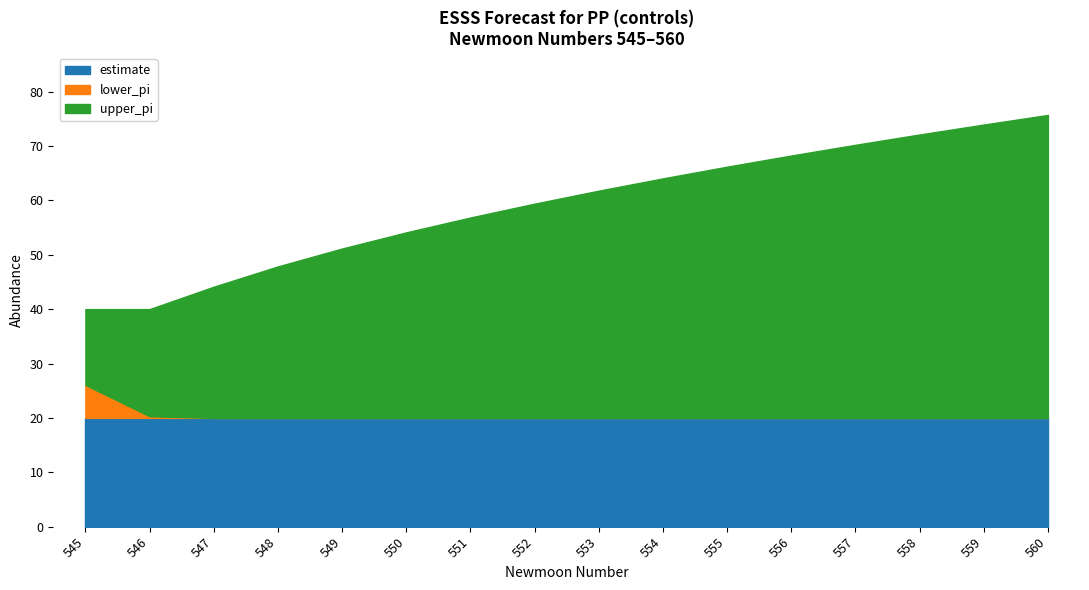

What is the highest value of the estimate series?

20.0